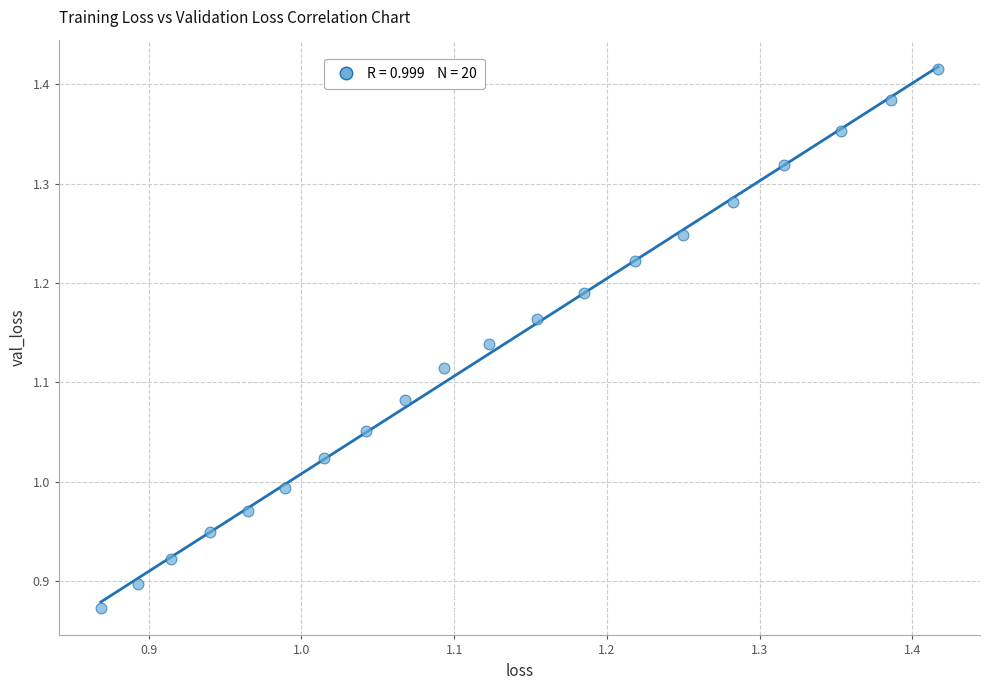

What is the range of Y values (max minus min)?

0.5